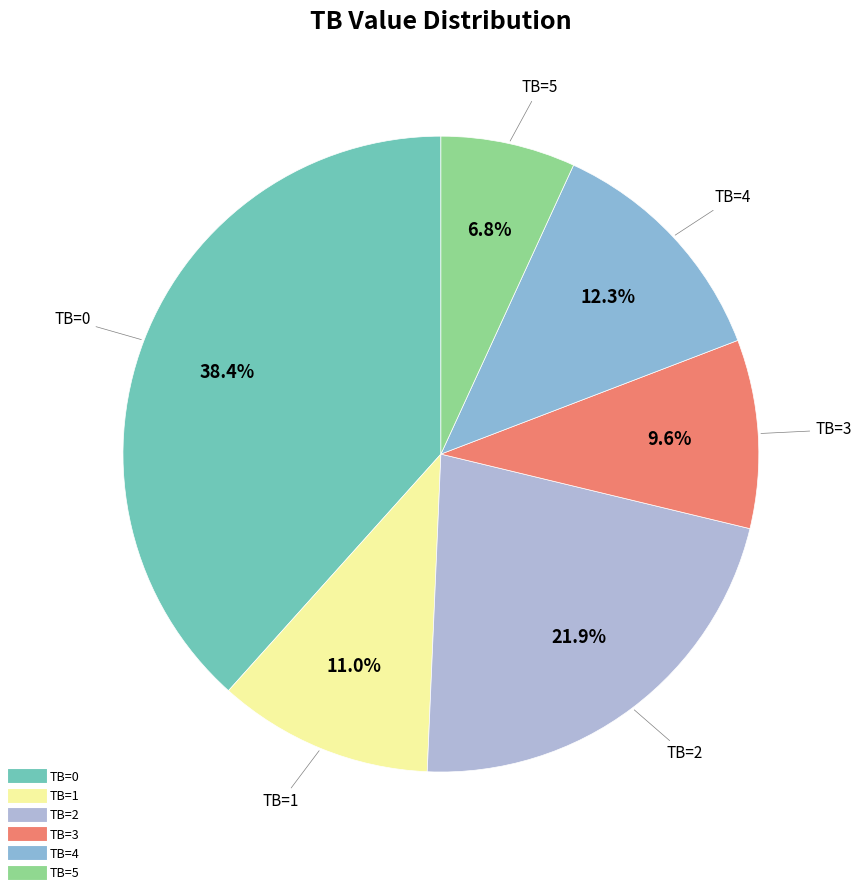

What is the ratio of the value at TB=2 to the value at TB=1?

2.0